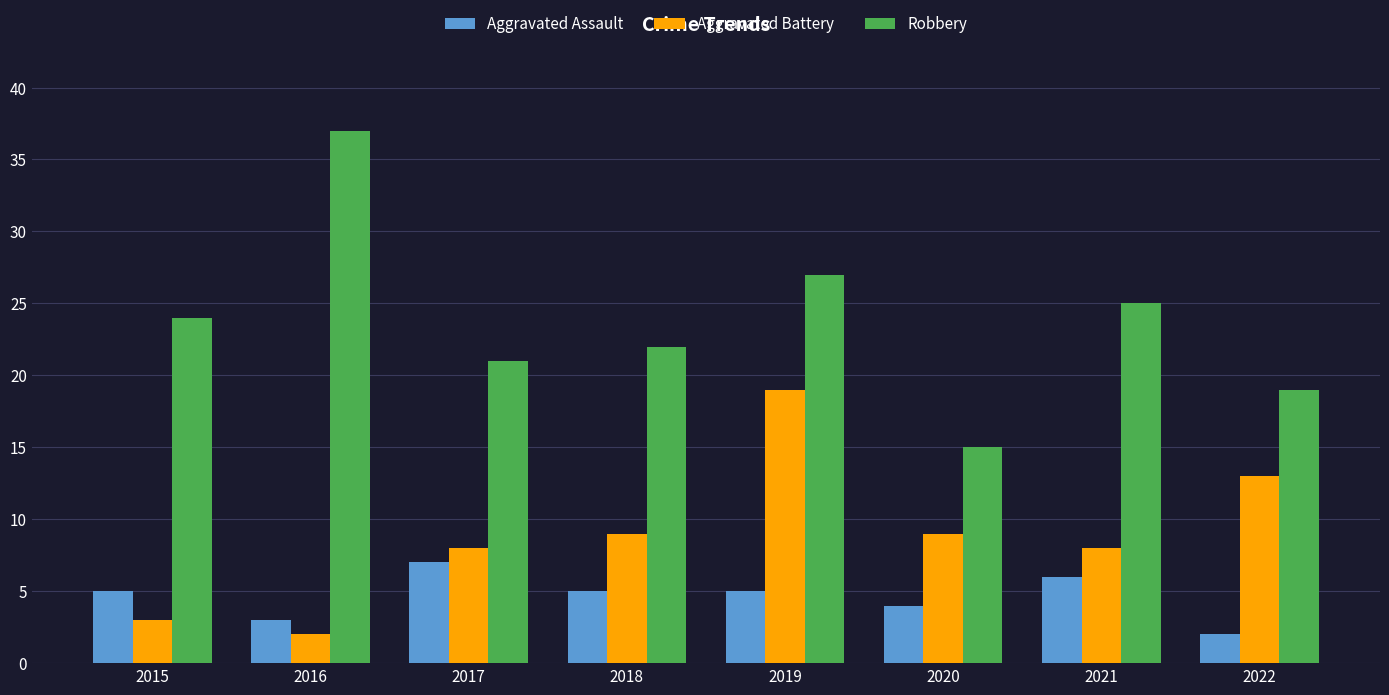

Reading right to left, list all the values displayed in this chart.

Aggravated Assault: 2	6	4	5	5	7	3	5
Aggravated Battery: 13	8	9	19	9	8	2	3
Robbery: 19	25	15	27	22	21	37	24